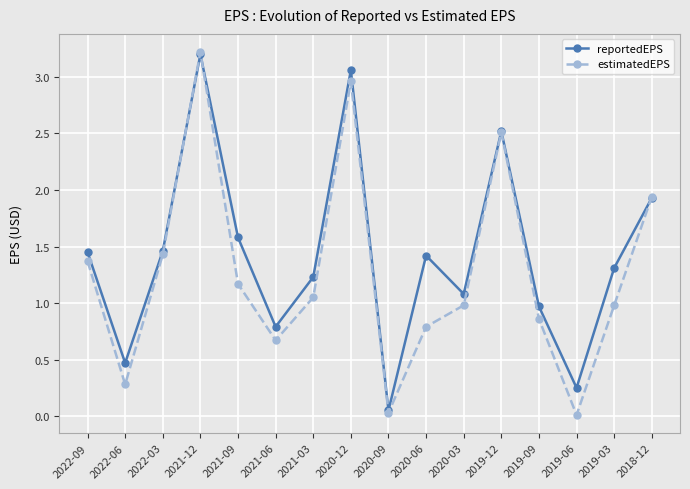

At 2020-06, list the series in order from smallest to largest.

estimatedEPS, reportedEPS